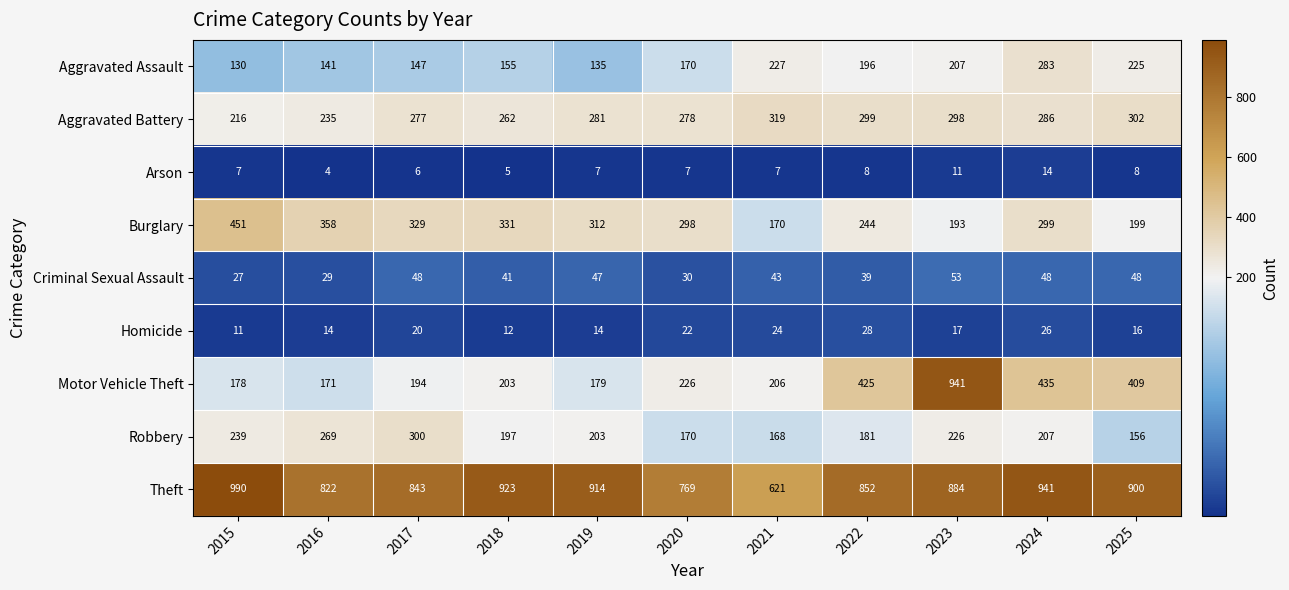

The Robbery series shows 276 at 2021. True or false?

False